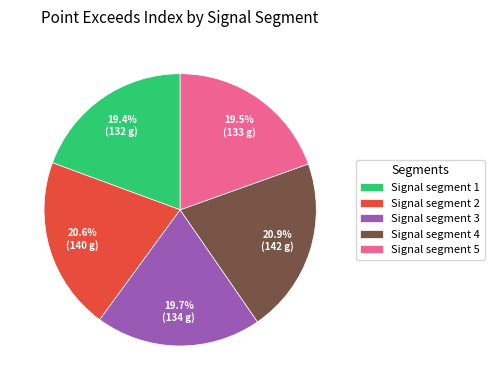

What percentage do Signal segment 5 and Signal segment 3 together represent?

39.2%